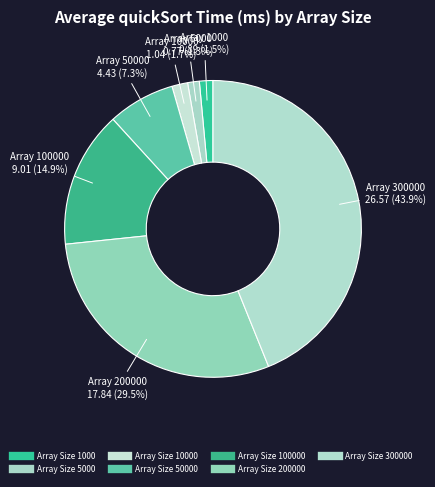

Which category has the smallest portion of the pie?

5000